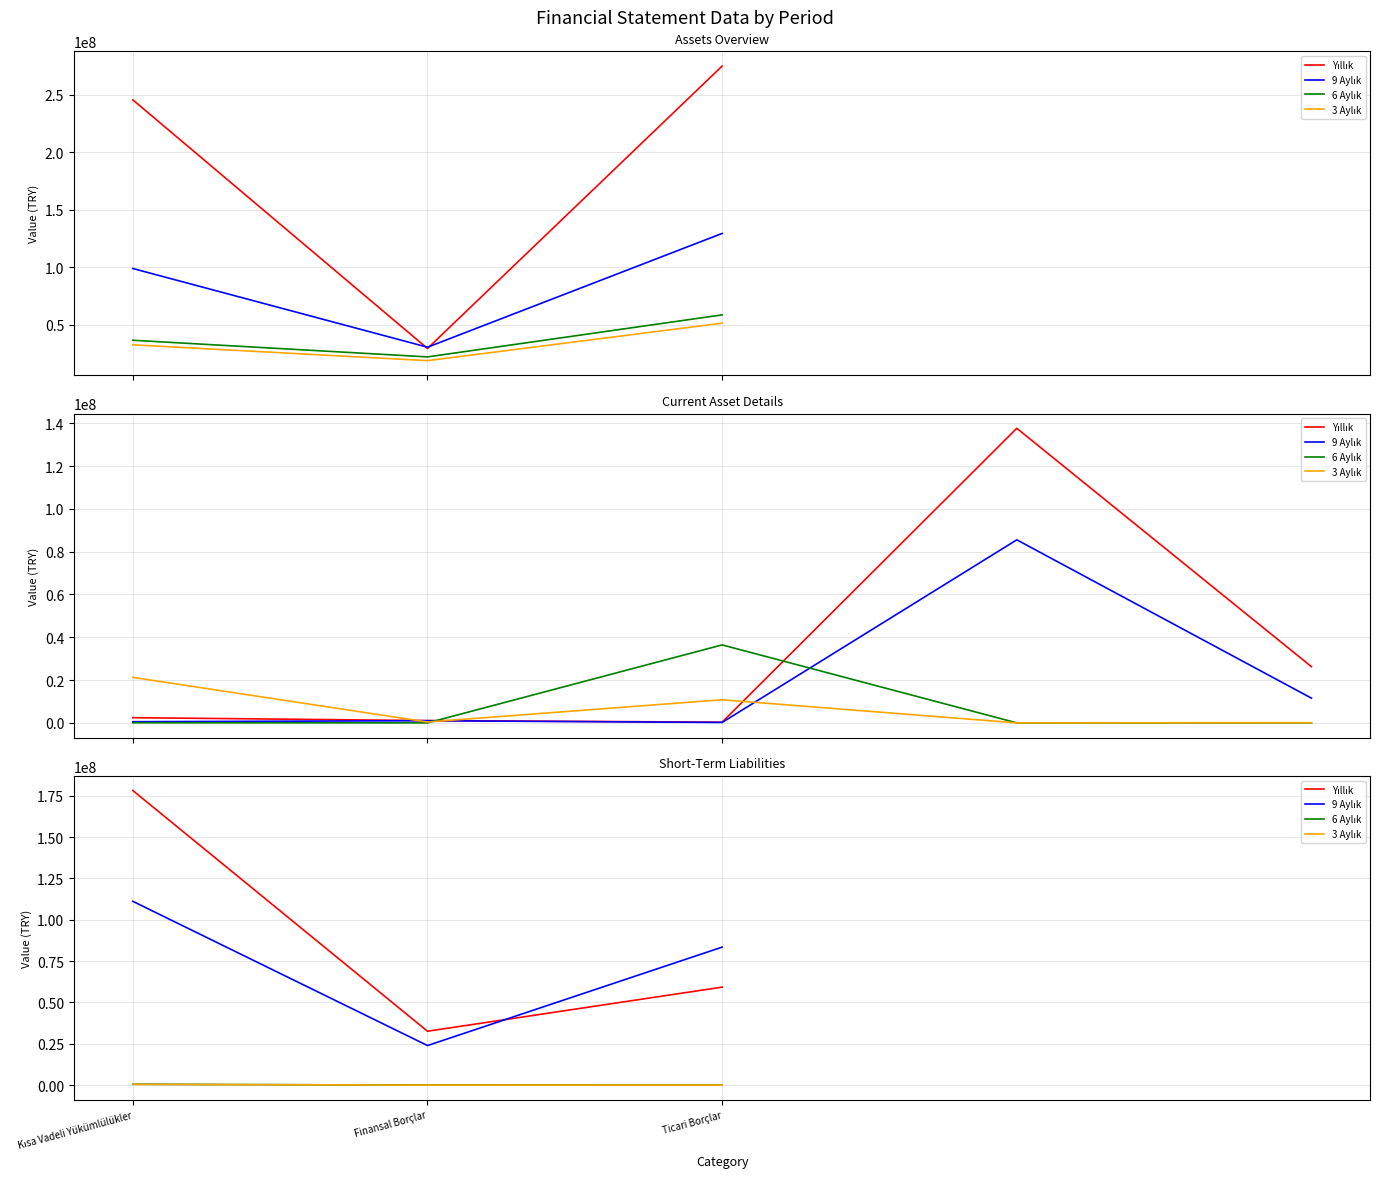

What is the label of the 3rd point from the right?

Kısa Vadeli Yükümlülükler